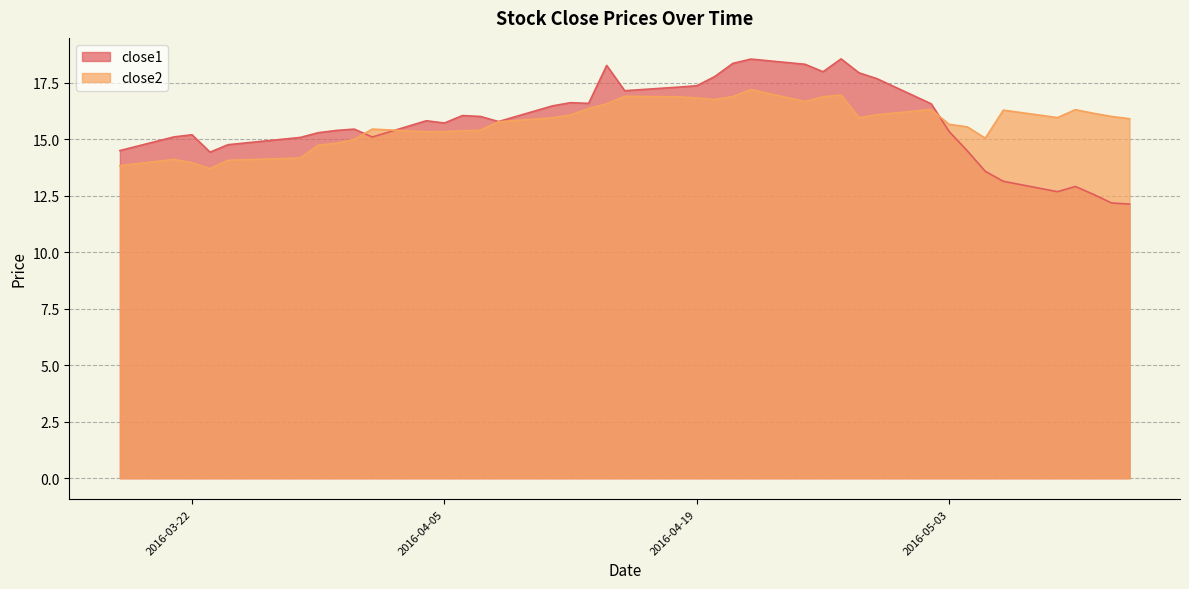

Reading left to right, extract all data points from this chart.

close2: 2016-03-18=13.8	2016-03-21=14.1	2016-03-22=14.0	2016-03-23=13.7	2016-03-24=14.1	2016-03-28=14.2	2016-03-29=14.7	2016-03-30=14.8	2016-03-31=15.0	2016-04-01=15.5	2016-04-04=15.3	2016-04-05=15.3	2016-04-06=15.4	2016-04-07=15.4	2016-04-08=15.8	2016-04-11=16.0	2016-04-12=16.1	2016-04-13=16.4	2016-04-14=16.6	2016-04-15=16.9	2016-04-18=16.9	2016-04-19=16.8	2016-04-20=16.8	2016-04-21=16.9	2016-04-22=17.2	2016-04-25=16.7	2016-04-26=16.9	2016-04-27=17.0	2016-04-28=16.0	2016-04-29=16.1	2016-05-02=16.3	2016-05-03=15.7	2016-05-04=15.6	2016-05-05=15.1	2016-05-06=16.3	2016-05-09=16.0	2016-05-10=16.3	2016-05-11=16.2	2016-05-12=16.0	2016-05-13=15.9
close1: 2016-03-18=14.5	2016-03-21=15.1	2016-03-22=15.2	2016-03-23=14.4	2016-03-24=14.8	2016-03-28=15.1	2016-03-29=15.3	2016-03-30=15.4	2016-03-31=15.5	2016-04-01=15.1	2016-04-04=15.8	2016-04-05=15.7	2016-04-06=16.1	2016-04-07=16.0	2016-04-08=15.8	2016-04-11=16.5	2016-04-12=16.6	2016-04-13=16.6	2016-04-14=18.3	2016-04-15=17.2	2016-04-18=17.3	2016-04-19=17.4	2016-04-20=17.8	2016-04-21=18.4	2016-04-22=18.6	2016-04-25=18.3	2016-04-26=18.0	2016-04-27=18.6	2016-04-28=17.9	2016-04-29=17.7	2016-05-02=16.6	2016-05-03=15.3	2016-05-04=14.5	2016-05-05=13.6	2016-05-06=13.1	2016-05-09=12.7	2016-05-10=12.9	2016-05-11=12.6	2016-05-12=12.2	2016-05-13=12.1